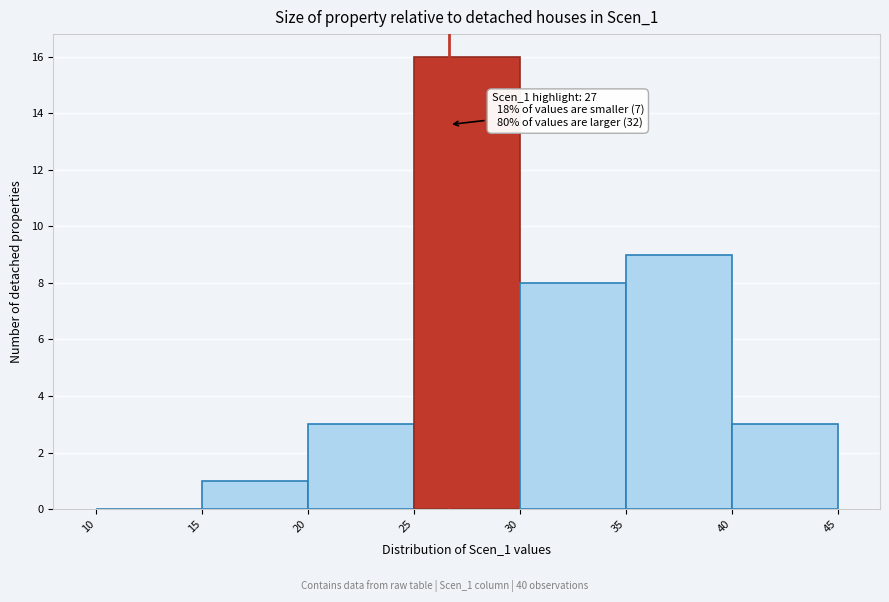

Over which range of the x-axis is the bar tallest?

25 to 30